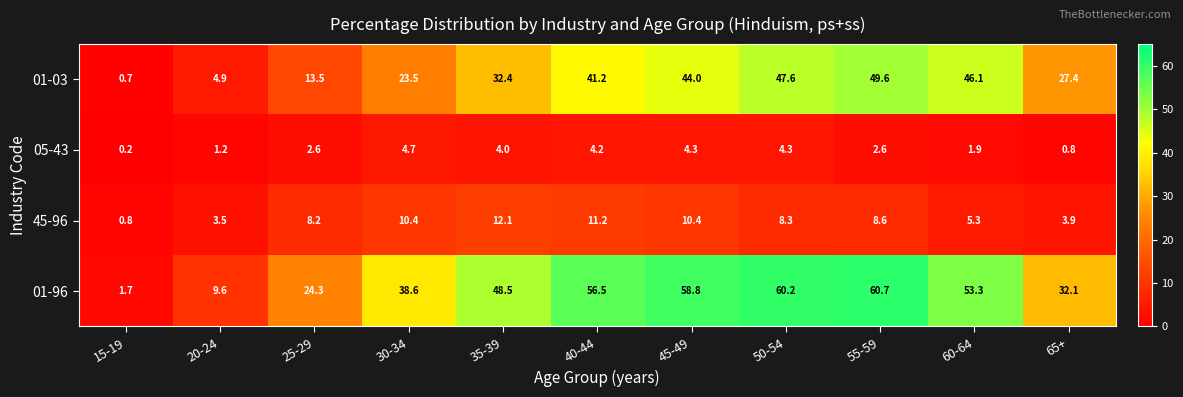

The value of 45-96 at 65+ is 3.9. True or false?

True